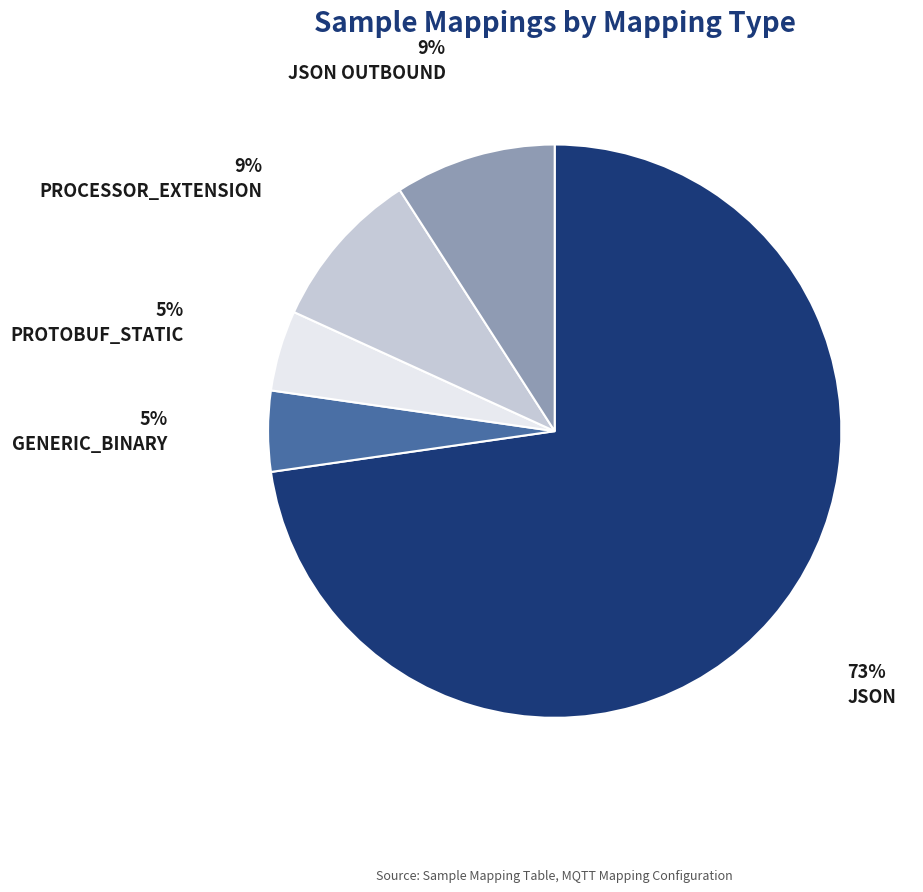

Is there a majority slice in this chart?

Yes